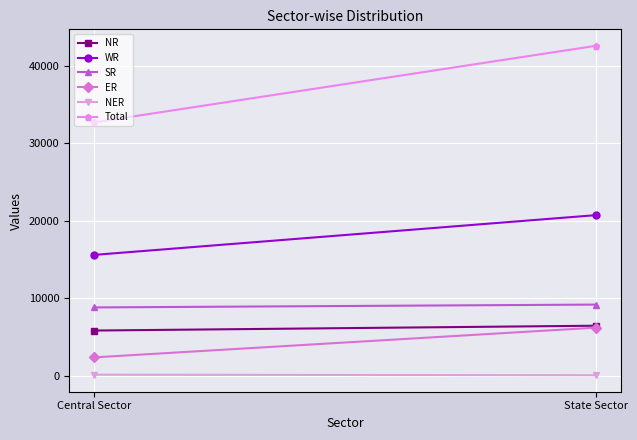

Reading left to right, extract all data points from this chart.

NR: 5826	6450
WR: 15600	20736
SR: 8812	9180
ER: 2360	6200
NER: 123	50
Total: 32721	42615